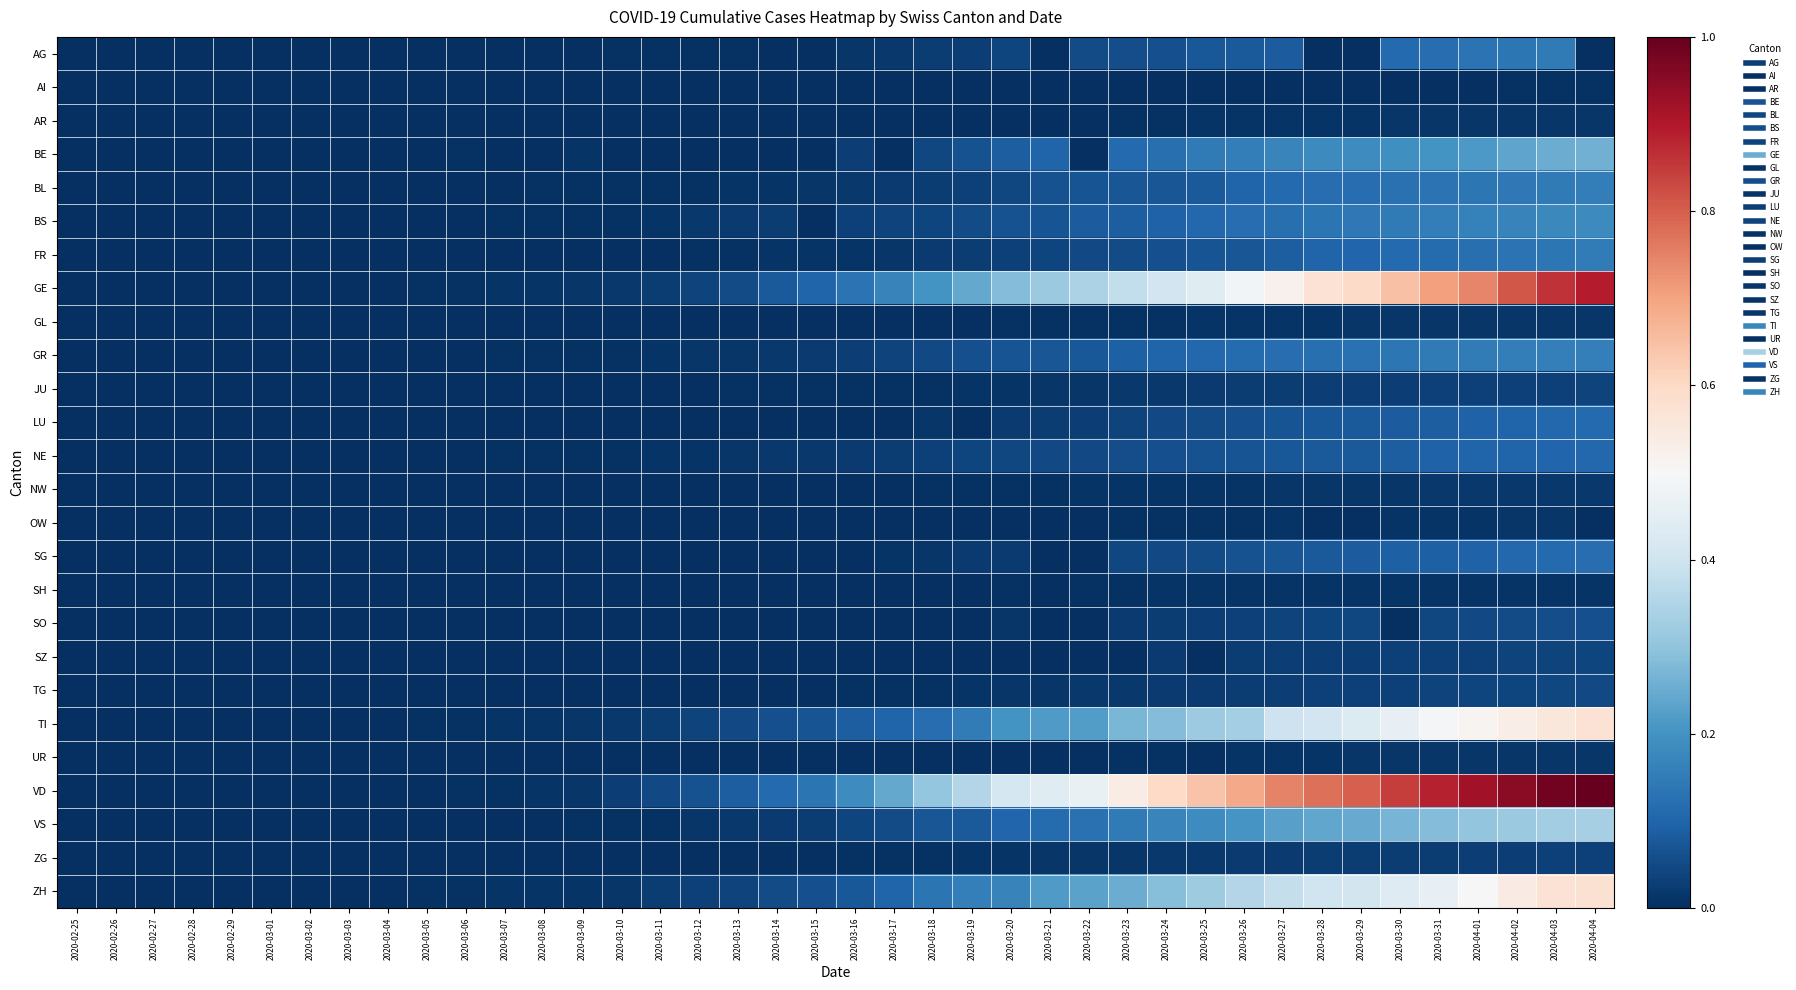

Which series has the largest total across all categories?

VD